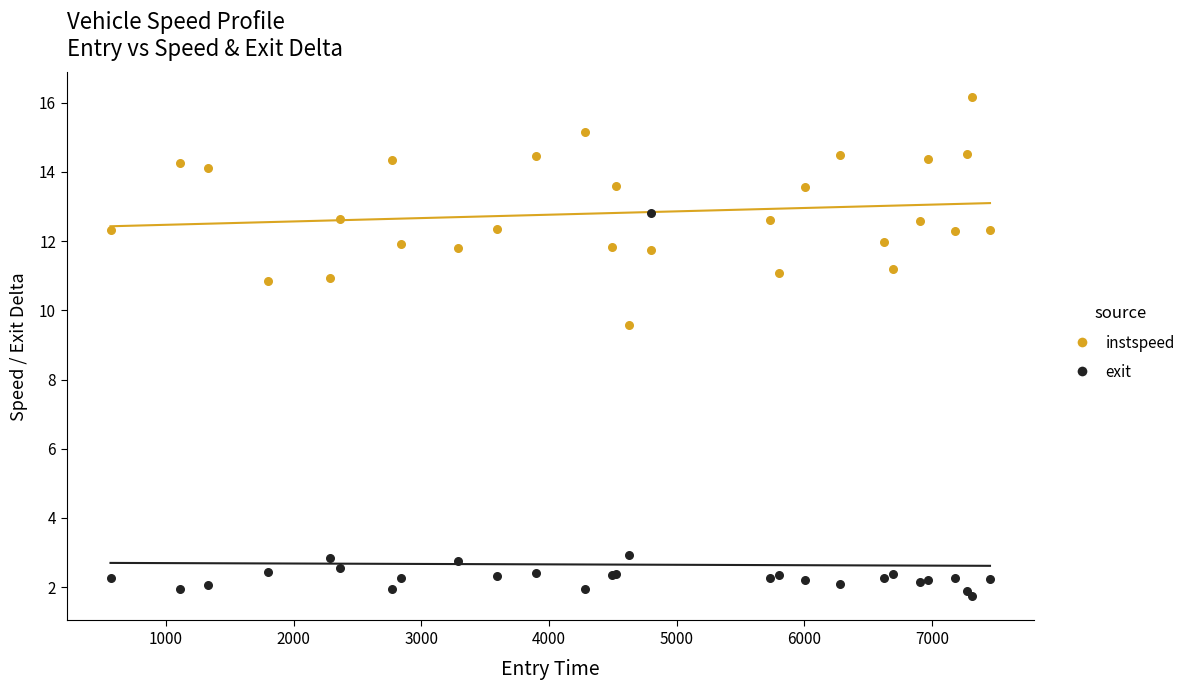

Which series contains the highest Y value?

instspeed